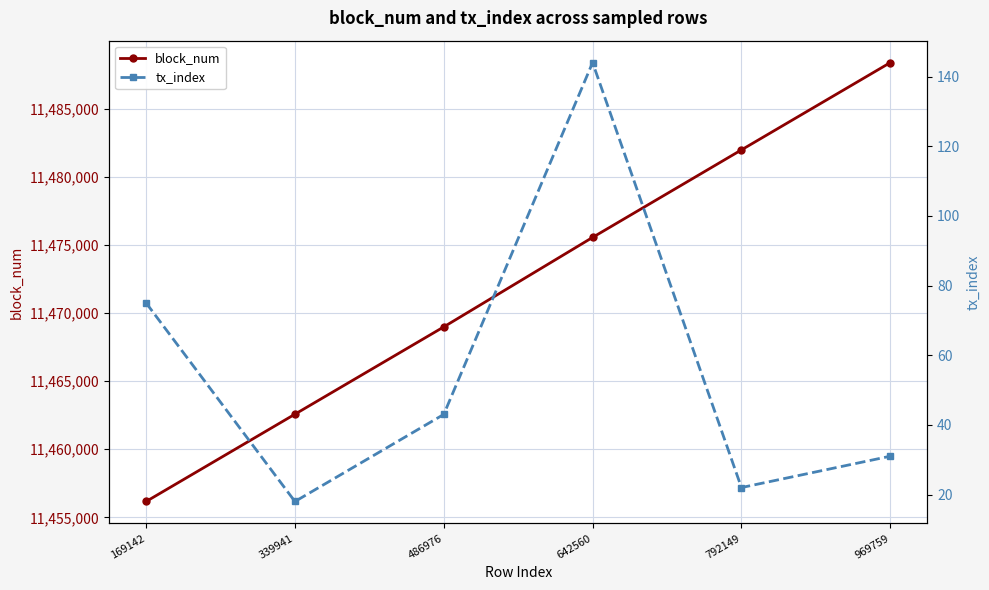

True or false: tx_index has more than 1 interior local peaks.

False